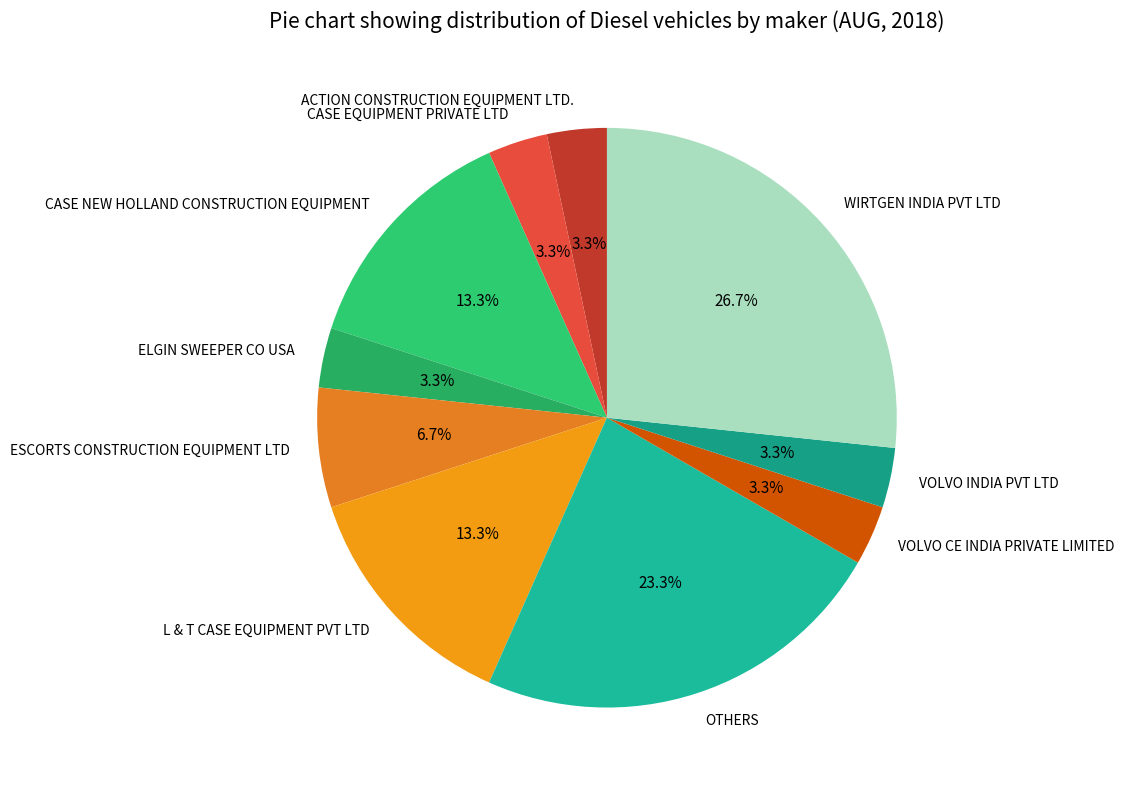

Approximately how many times larger is the value at ELGIN SWEEPER CO USA compared to CASE EQUIPMENT PRIVATE LTD?

1.0